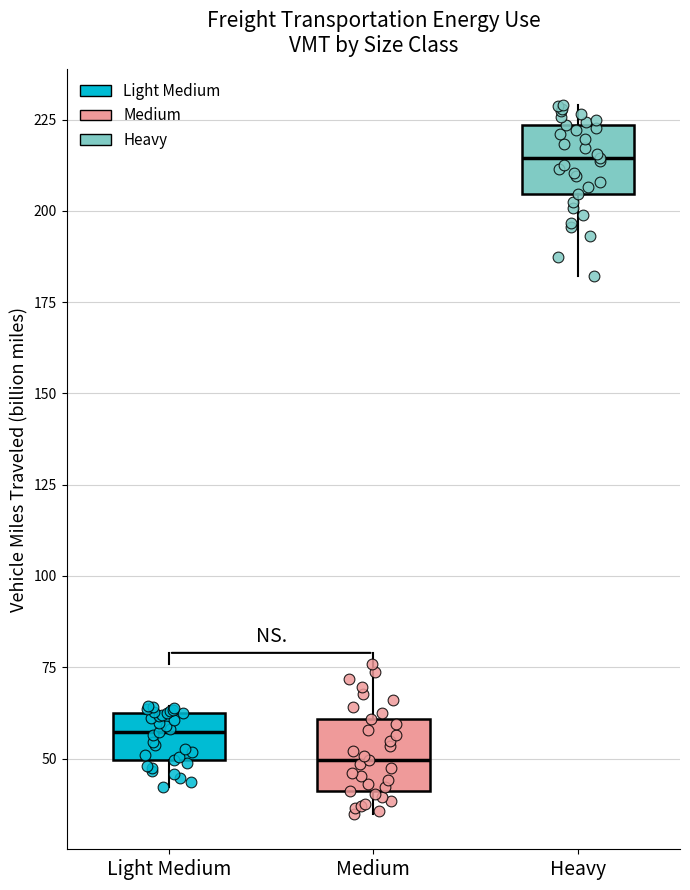

Where is the lower edge of the box for Light Medium on the y-axis? The values are not printed on the chart, so give them approximately, as read against the axis.

50